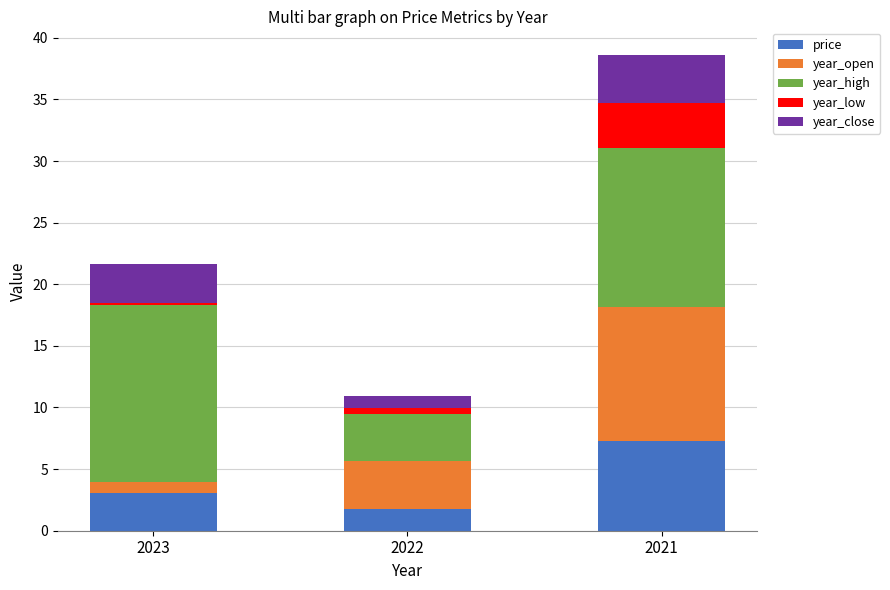

What are all the series names shown in the legend?

price, year_open, year_high, year_low, year_close